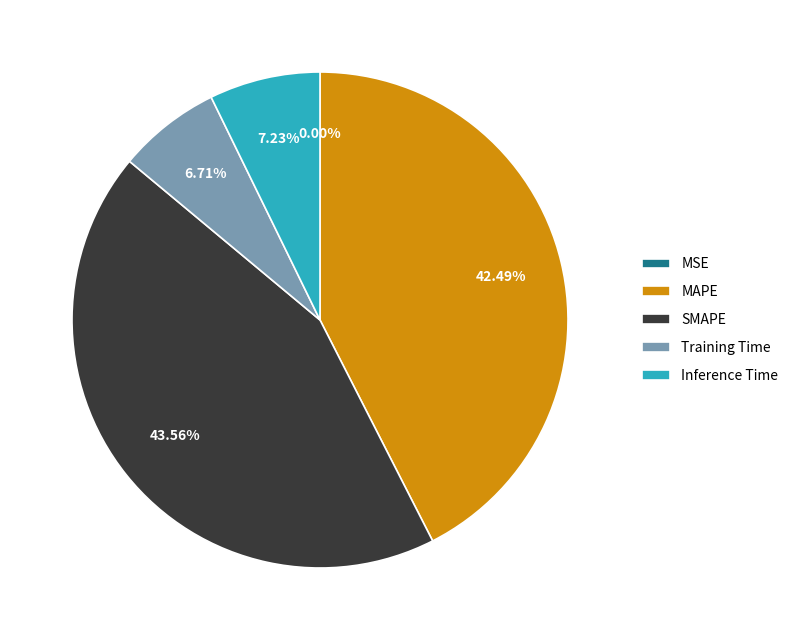

Does any single category account for the majority?

No